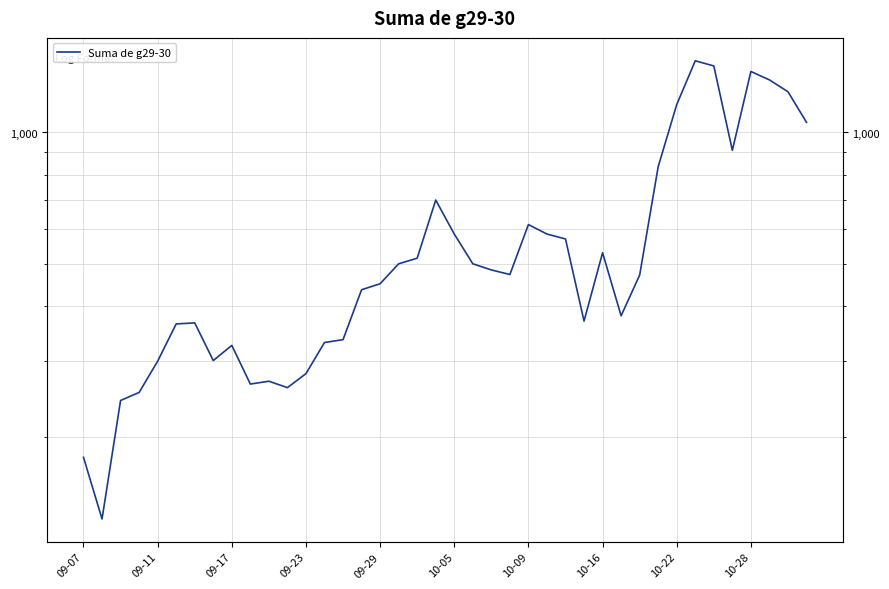

True or false: the data has more than 1 interior local peaks.

True